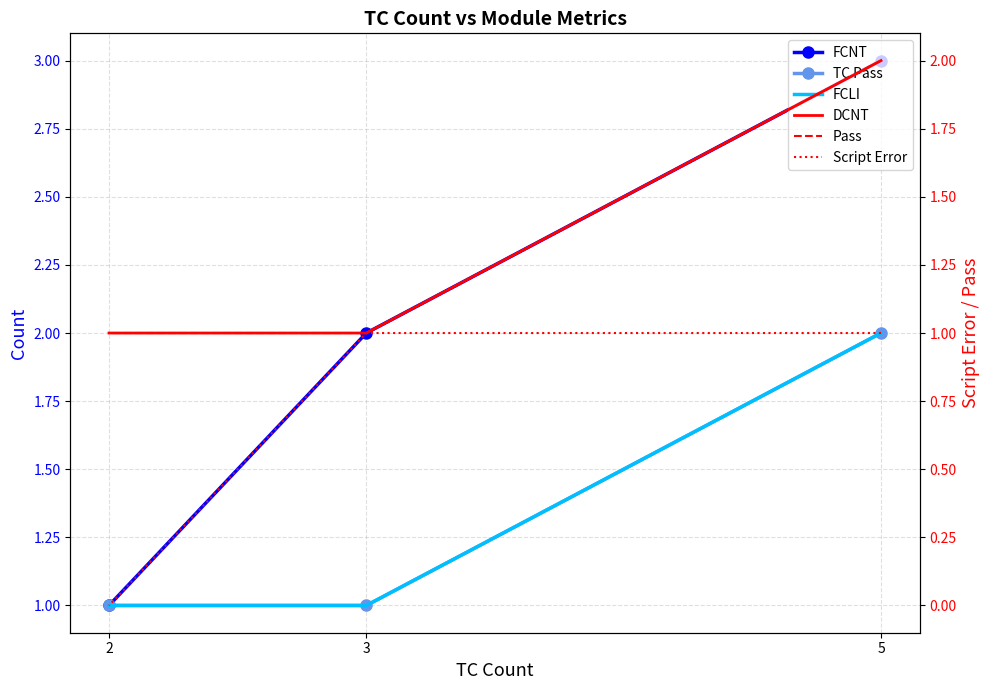

Which has a higher value, 5 or 3?

5